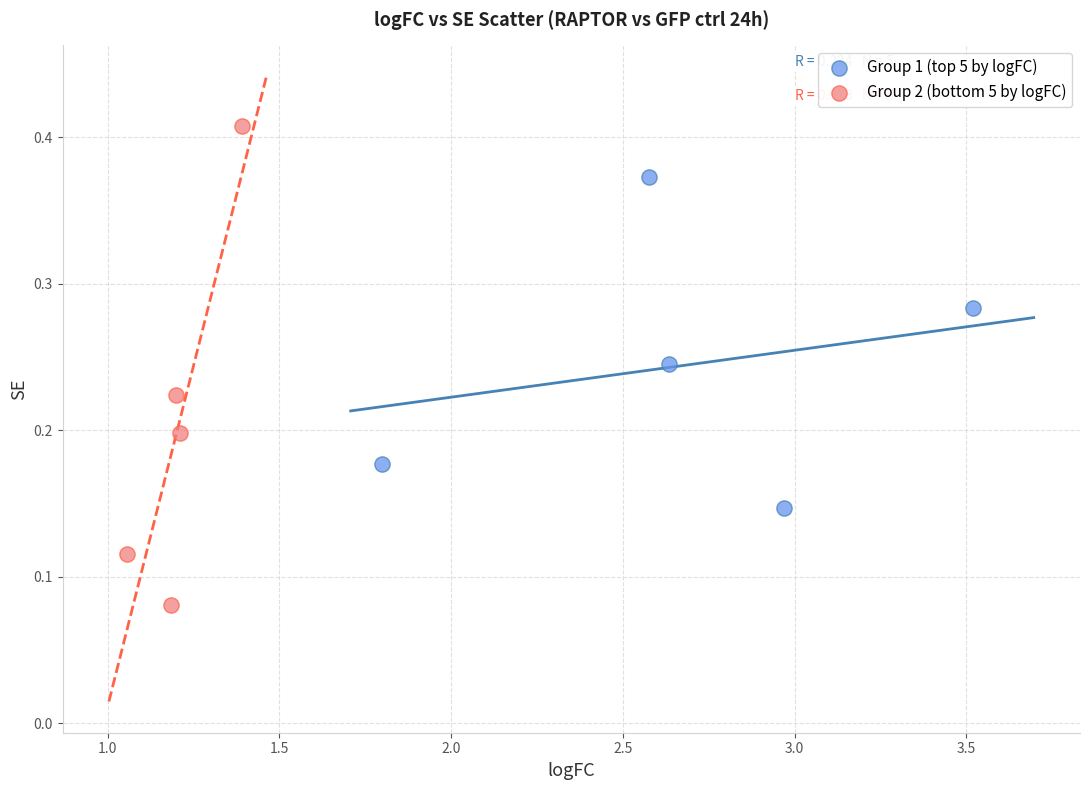

Which series contains the highest Y value?

Group 2 (bottom 5 by logFC)